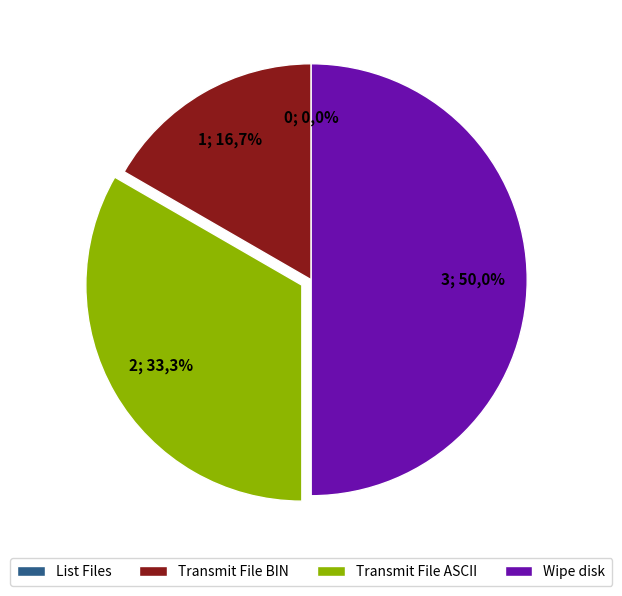

Is the sum of Transmit File ASCII and Transmit File BIN greater than half?

No